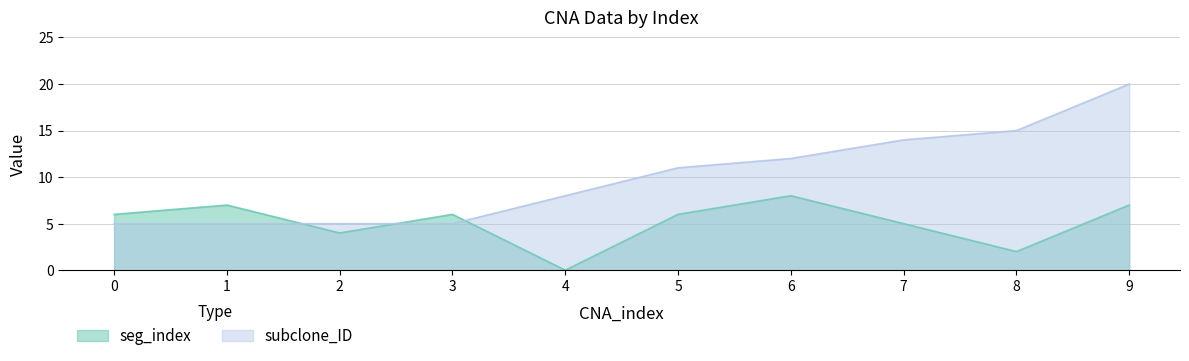

Reading left to right, what are all the values shown in this chart?

seg_index: 6	7	4	6	0	6	8	5	2	7
subclone_ID: 5	5	5	5	8	11	12	14	15	20